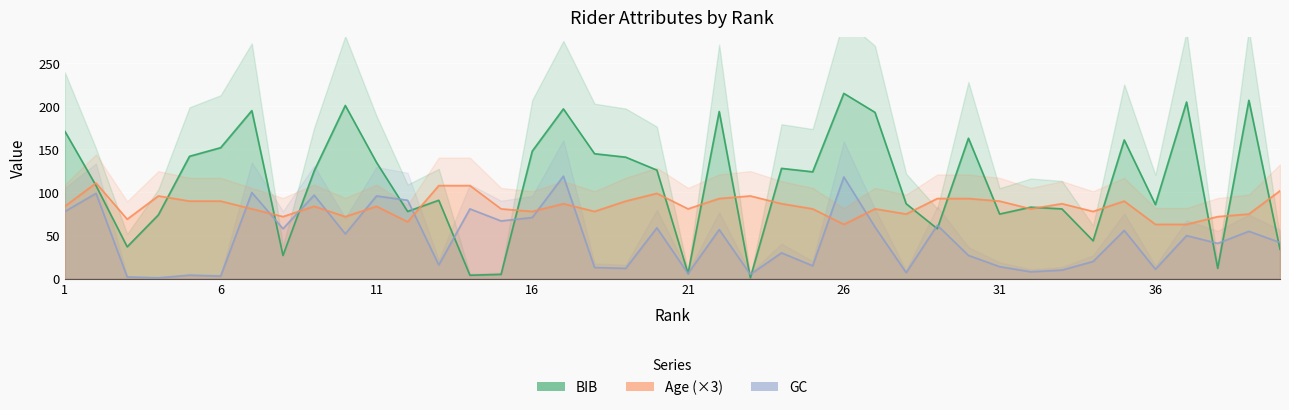

The value of BIB at 27 is 307. True or false?

False